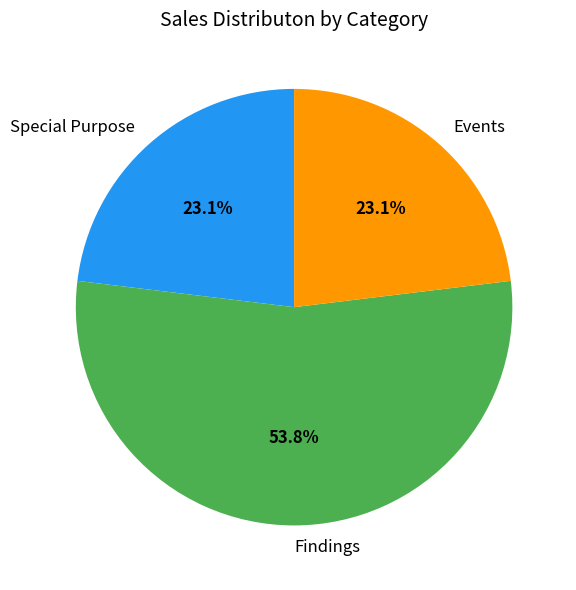

To the nearest percent, what is the combined percentage of Special Purpose and Findings?

77%